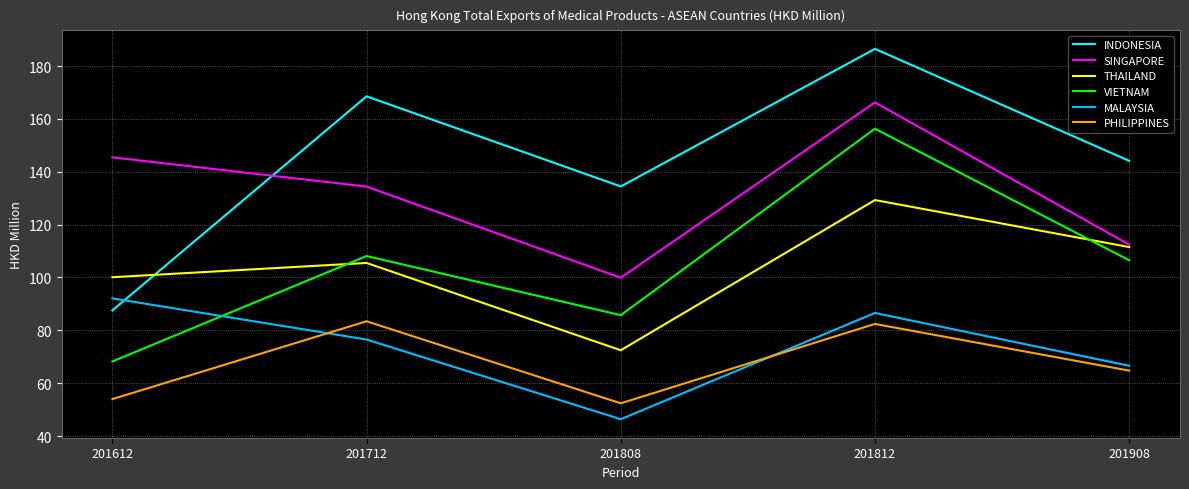

Read the MALAYSIA value at 201808.

46.4